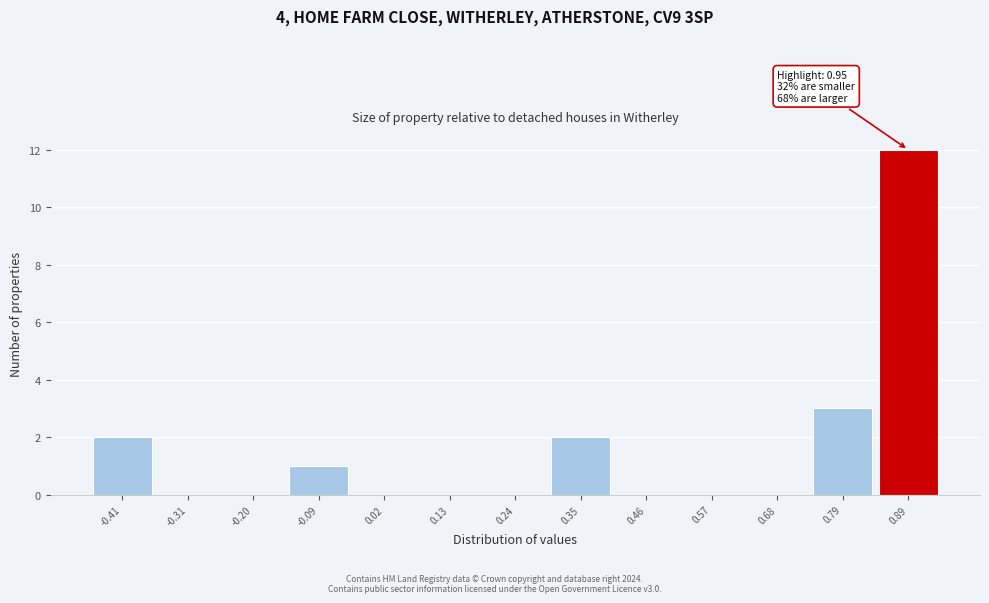

Reading left to right, transcribe all the data shown in this chart.

-0.41=2	-0.31=0	-0.20=0	-0.09=1	0.02=0	0.13=0	0.24=0	0.35=2	0.46=0	0.57=0	0.68=0	0.79=3	0.89=12